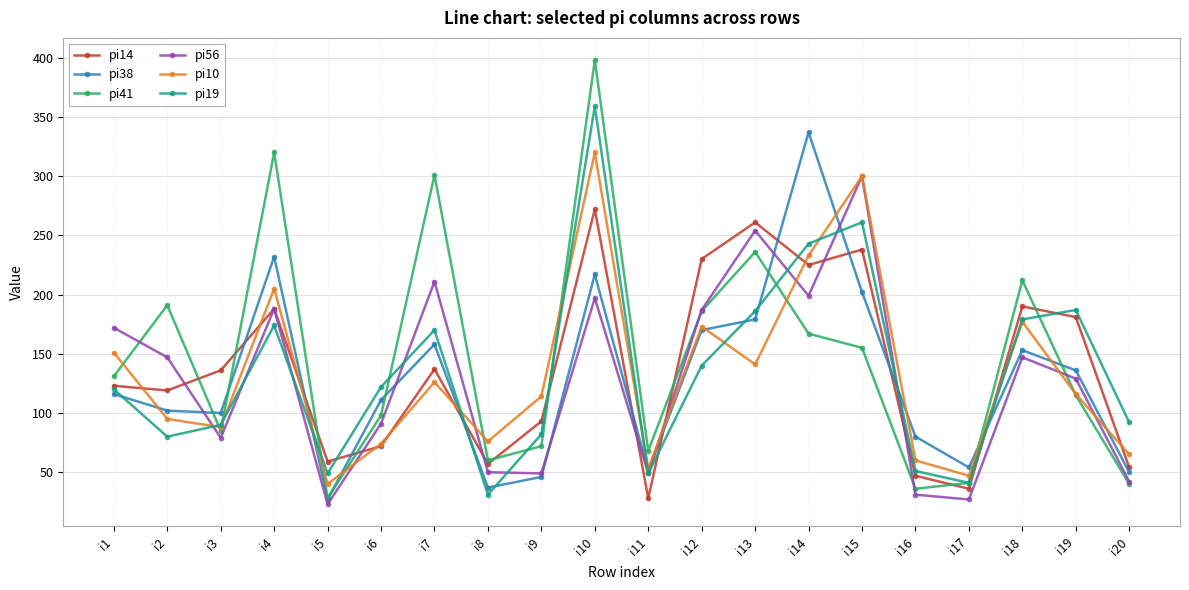

At which category is the sum across all series the highest?

i10